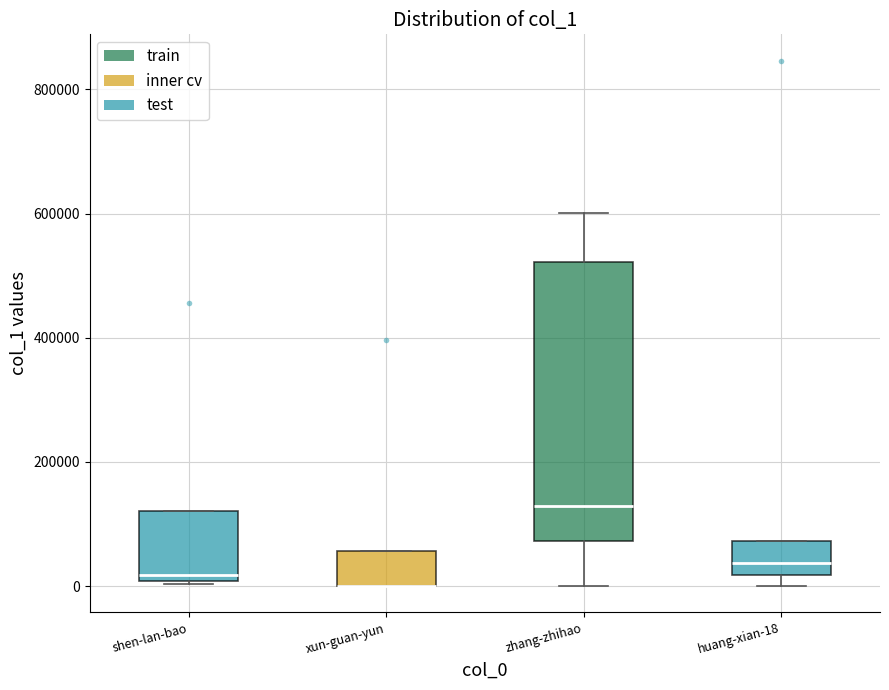

Reading left to right, transcribe this box plot: for each box, give where its median line is, the range the box spans, and where its two whiskers end, as read against the y-axis. The values are not printed on the chart, so give them approximately, as read against the axis.

shen-lan-bao: median 20000, box 0 to 120000, whiskers 0 to 120000
xun-guan-yun: median 0 (drawn on the box's lower edge), box 0 to 60000, whiskers 0 to 60000
zhang-zhihao: median 120000, box 80000 to 520000, whiskers 0 to 600000
huang-xian-18: median 40000, box 20000 to 80000, whiskers 0 to 80000